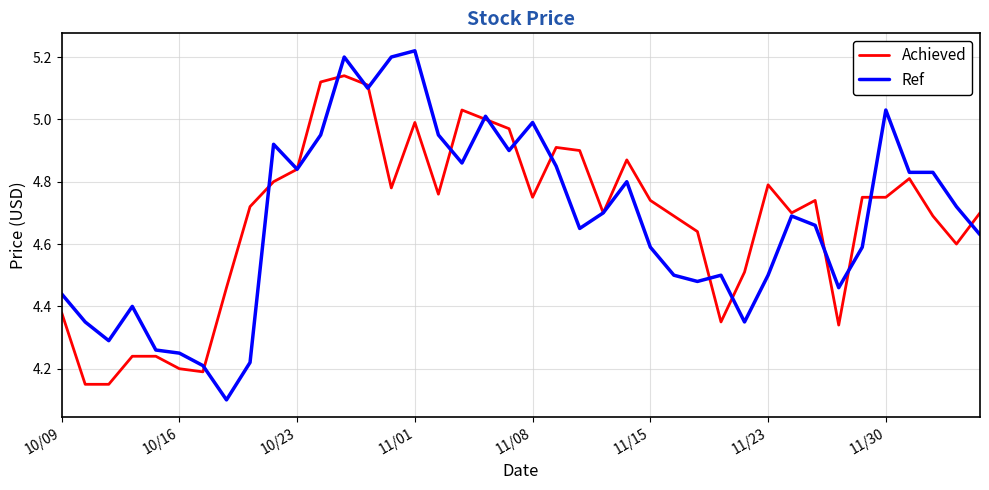

List the series in order of their peak value, lowest first.

Achieved, Ref